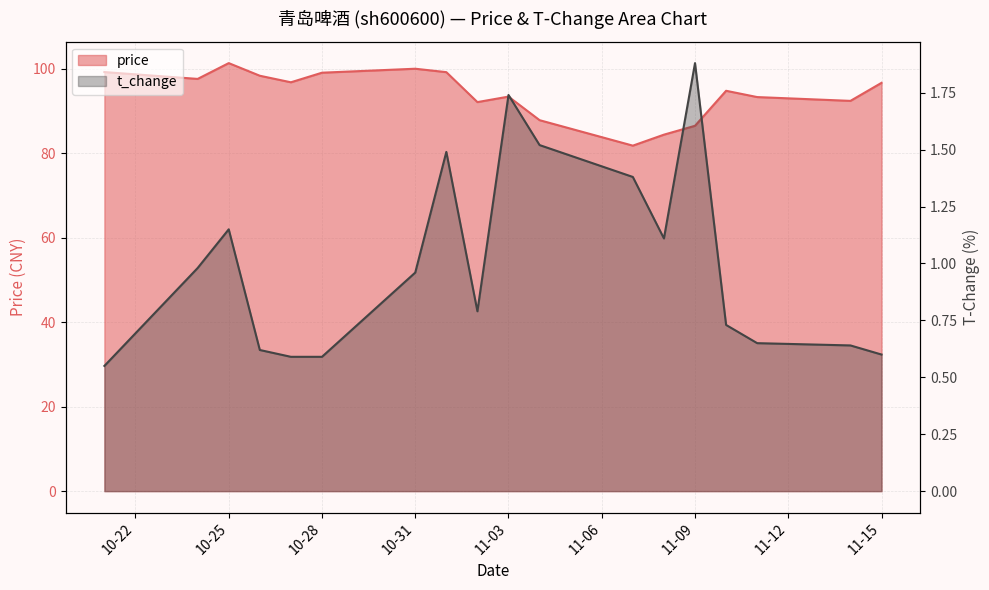

What is the difference between the t_change values at 2022-11-07 and 2022-11-08?

0.3